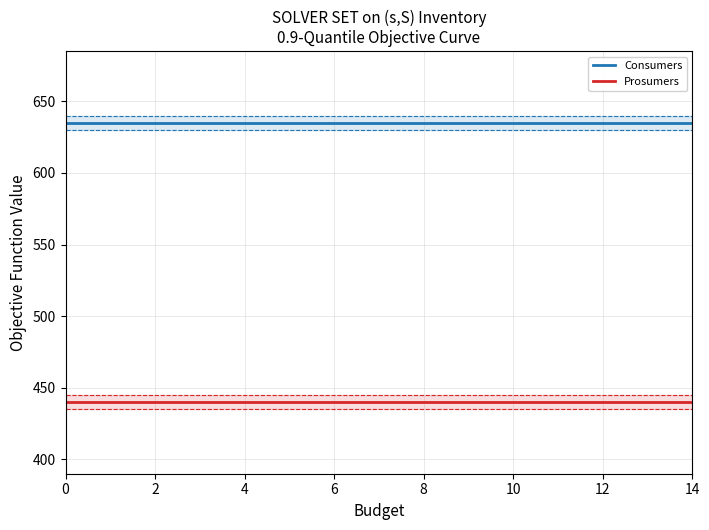

What are all the series names shown in the legend?

Consumers, Prosumers